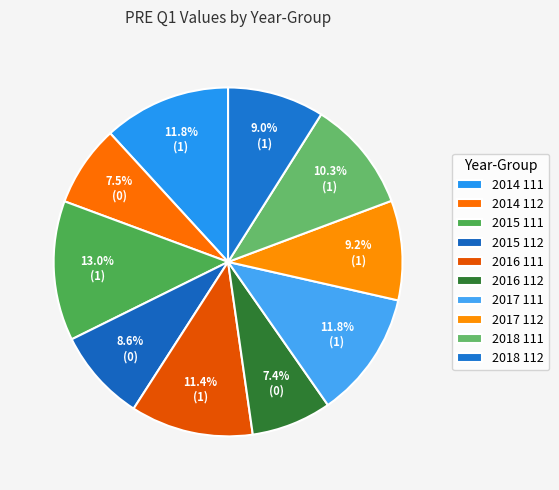

How many segments does this pie chart have?

10